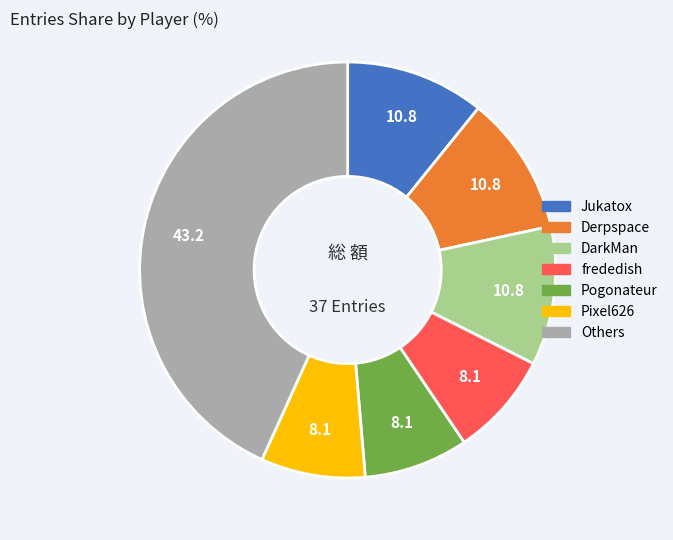

Is the sum of Derpspace and Pogonateur greater than half?

No